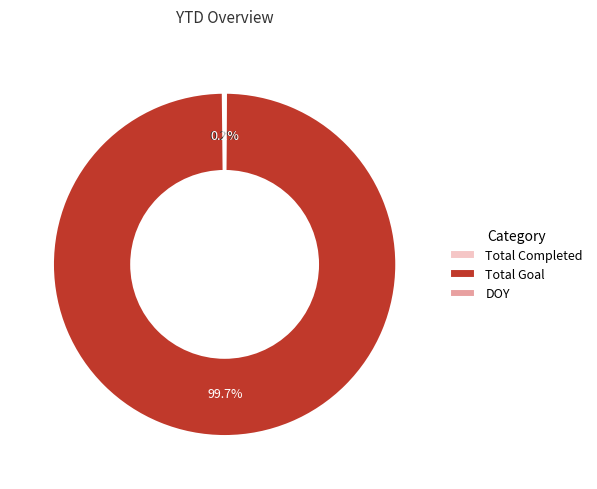

What portion of the pie excludes Total Goal?

0.3%